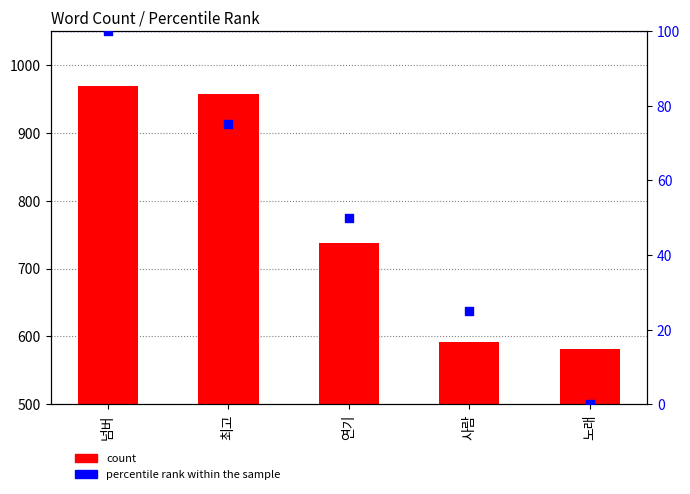

Which series has the largest total across all categories?

count